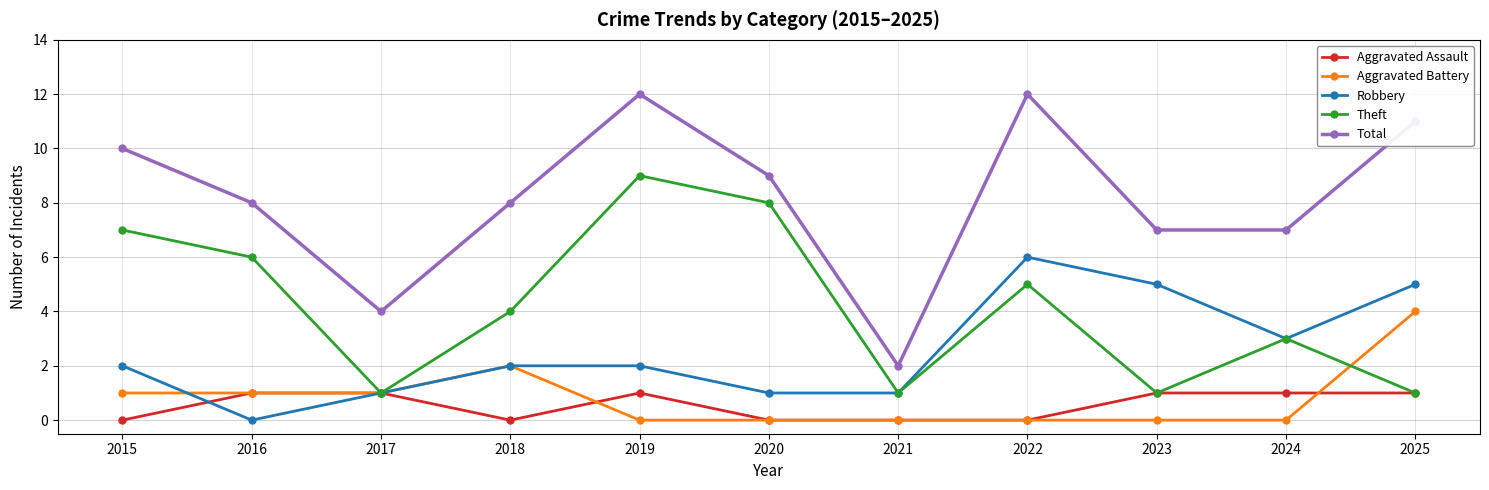

List the series in order of their peak value, highest first.

Total, Theft, Robbery, Aggravated Battery, Aggravated Assault